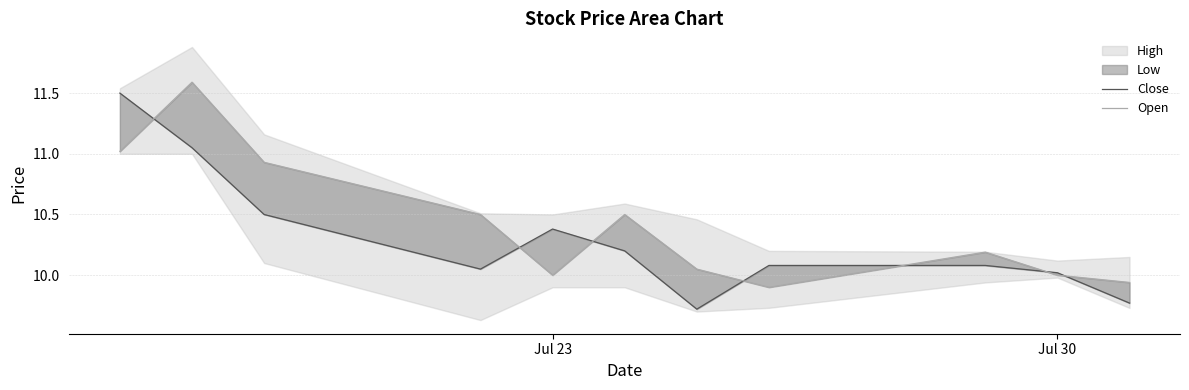

How many lines are shown in the chart?

2